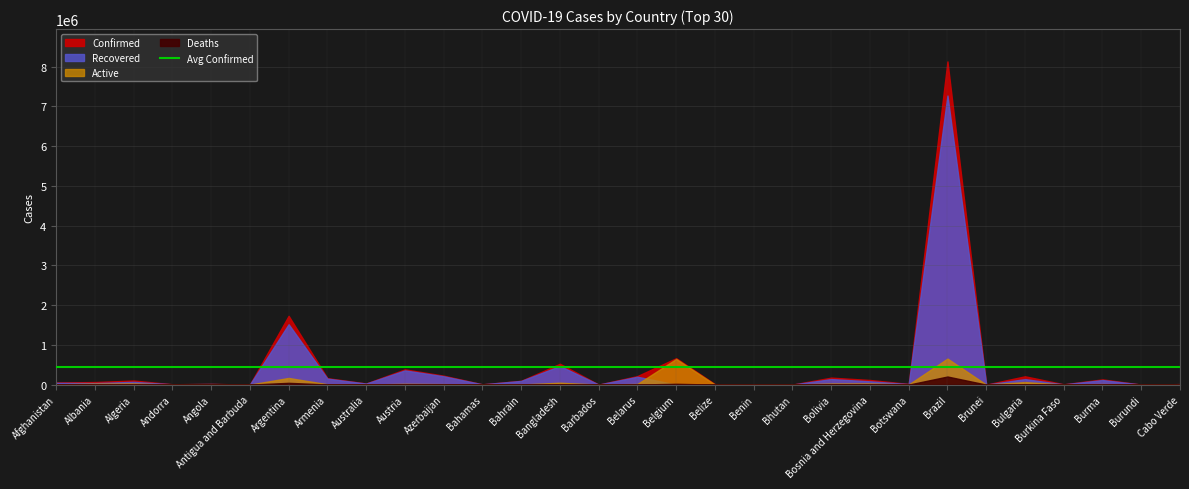

The Recovered series shows 54599 at Armenia. True or false?

False